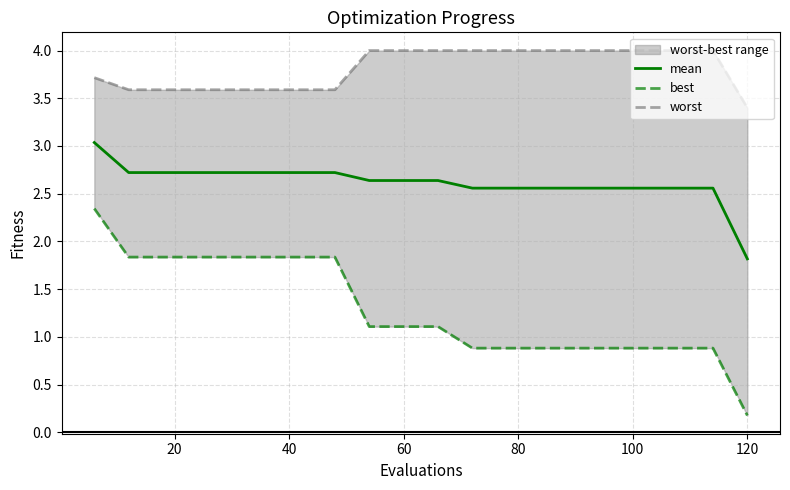

What are all the series names shown in the legend?

mean, best, worst